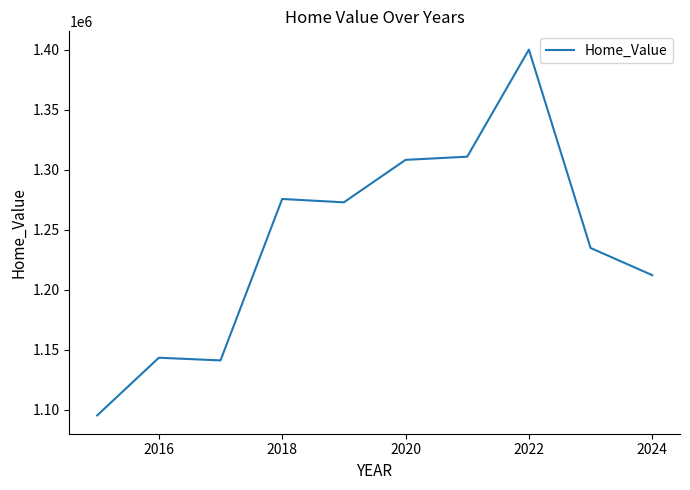

What is the difference between the maximum and minimum values?

304909